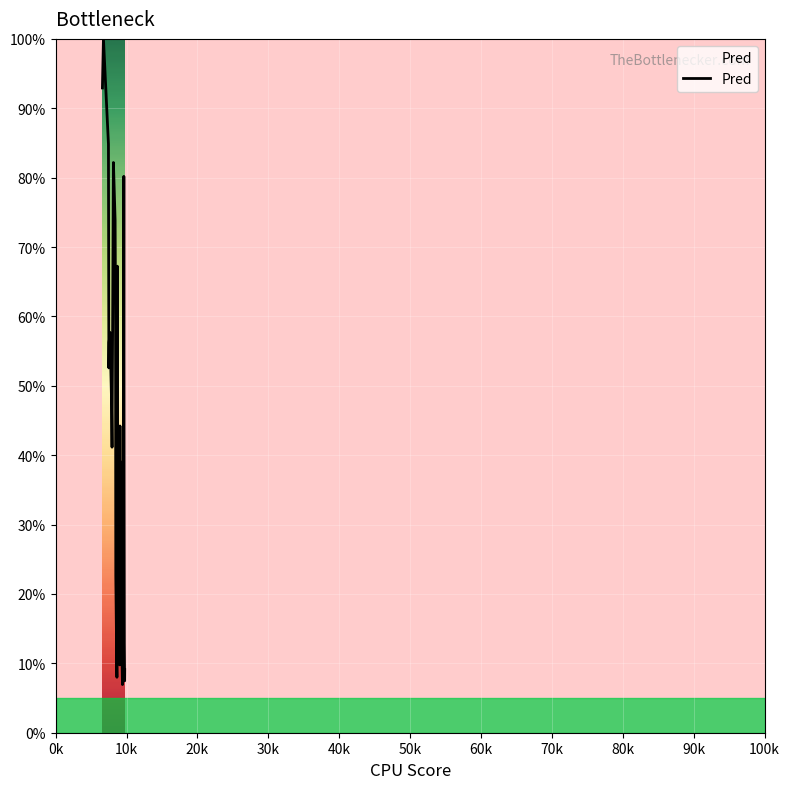

What is the minimum value shown in the chart?

6.9